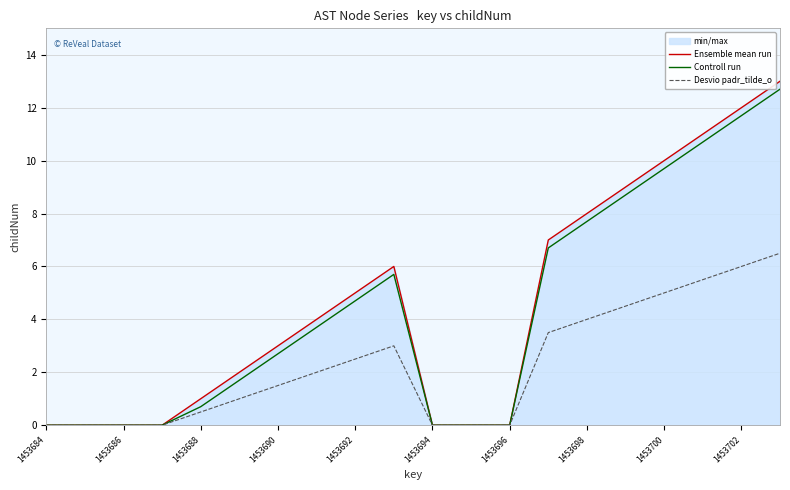

What is the approximate value of Controll run at 1453700?

9.7